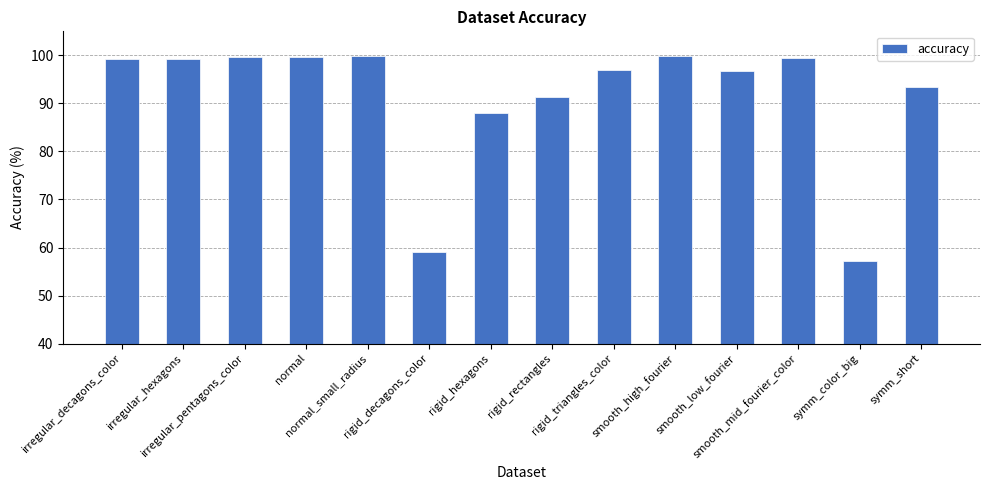

The value at smooth_high_fourier is 99.8. True or false?

True